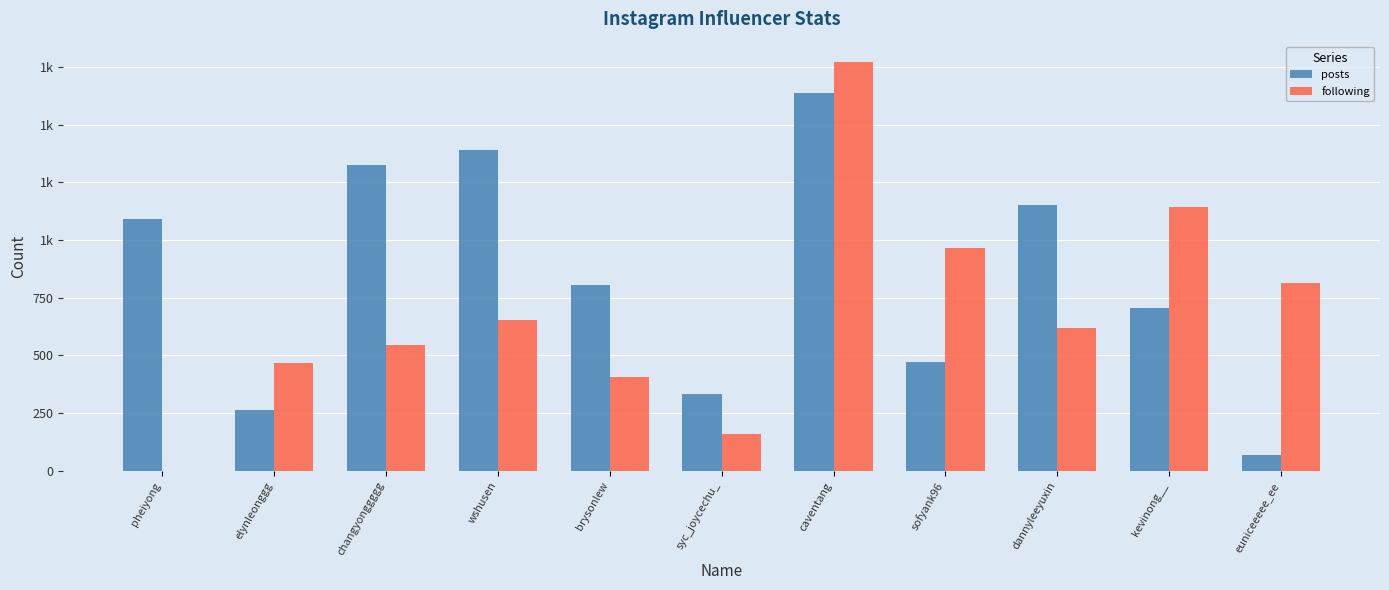

What is the label of the 1st bar from the left?

pheiyong